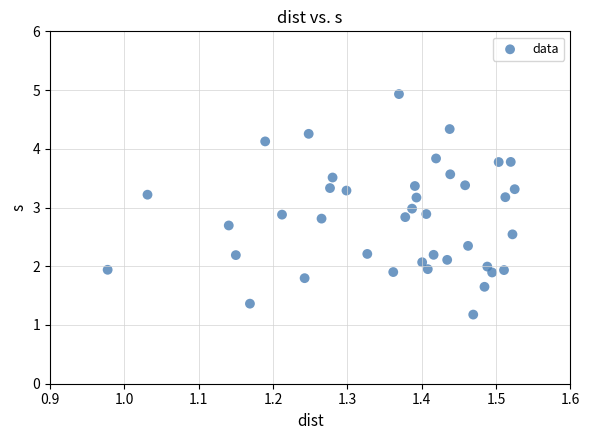

What is the range of Y values (max minus min)?

3.8